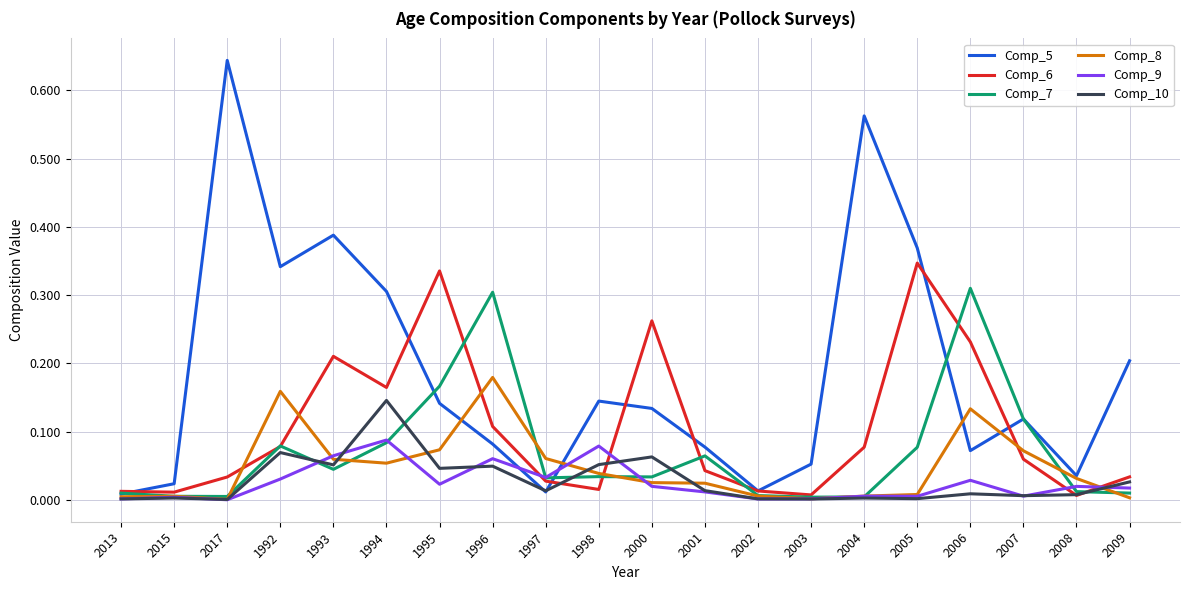

In Comp_8, how many points are lower than both neighbors (excluding endpoints)?

3